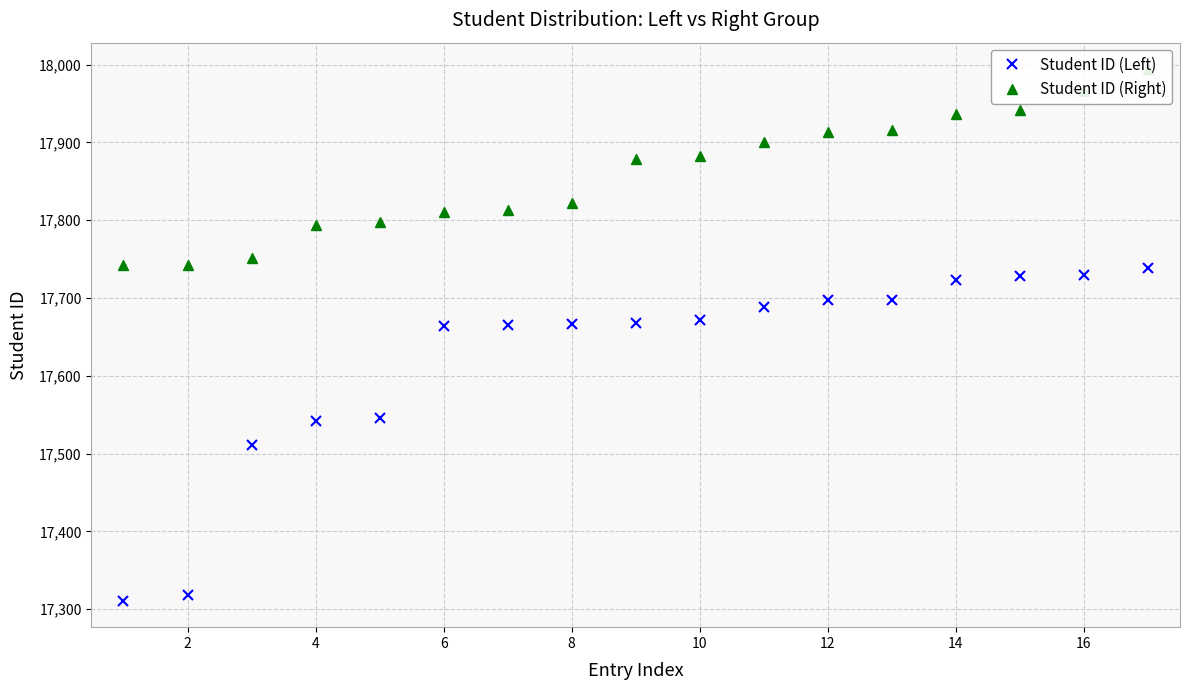

What is the highest value of the Student ID (Left) series?

17738